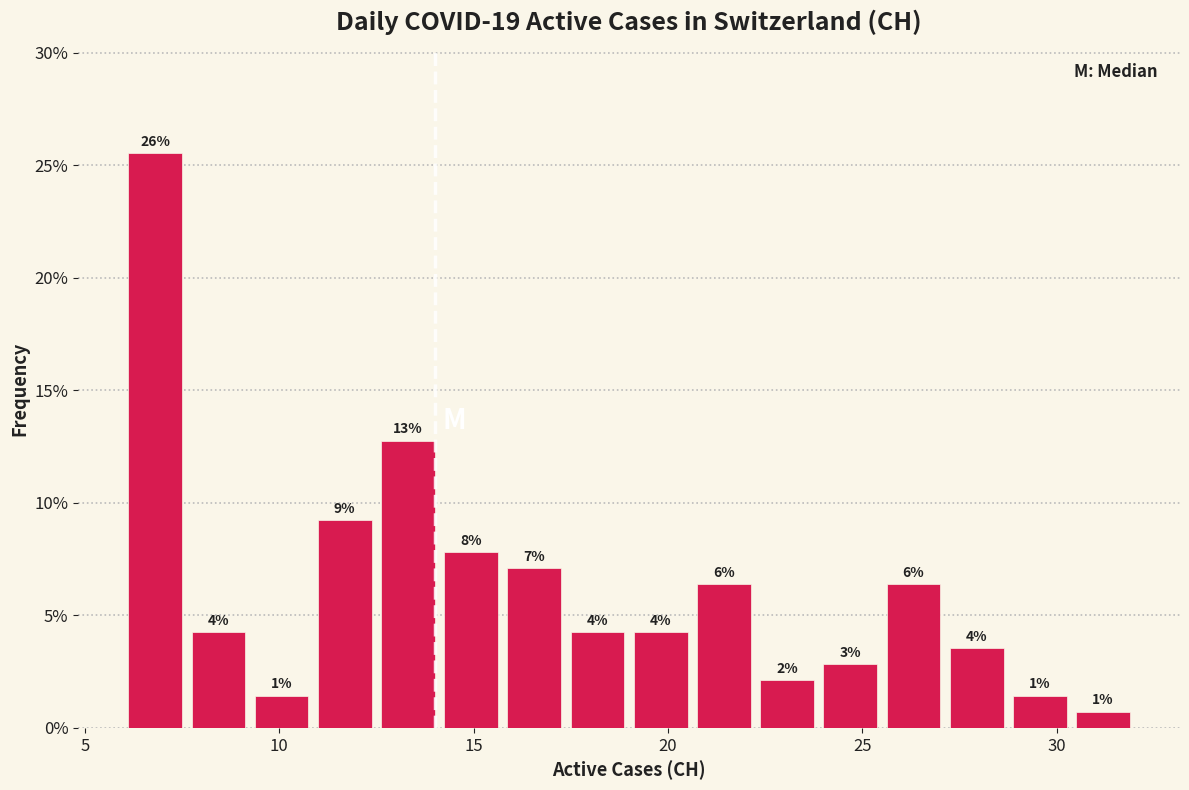

Read against the x-axis, roughly where is the centre of the tallest bar?

7.0